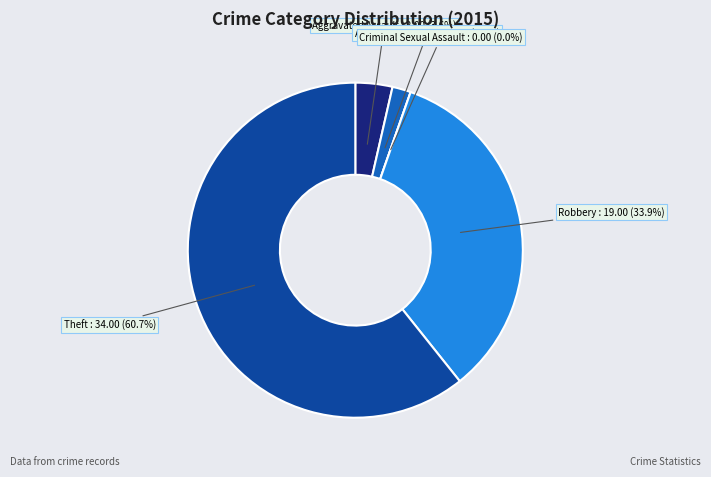

Does Aggravated Battery represent more than half of the total?

No